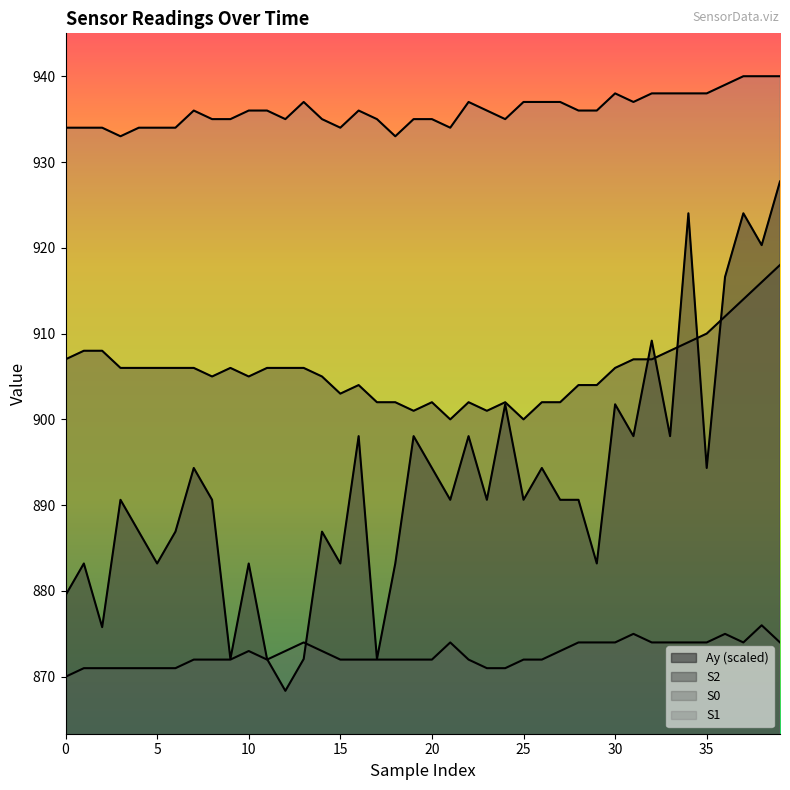

Where is Ay nearest to the value 898?

16